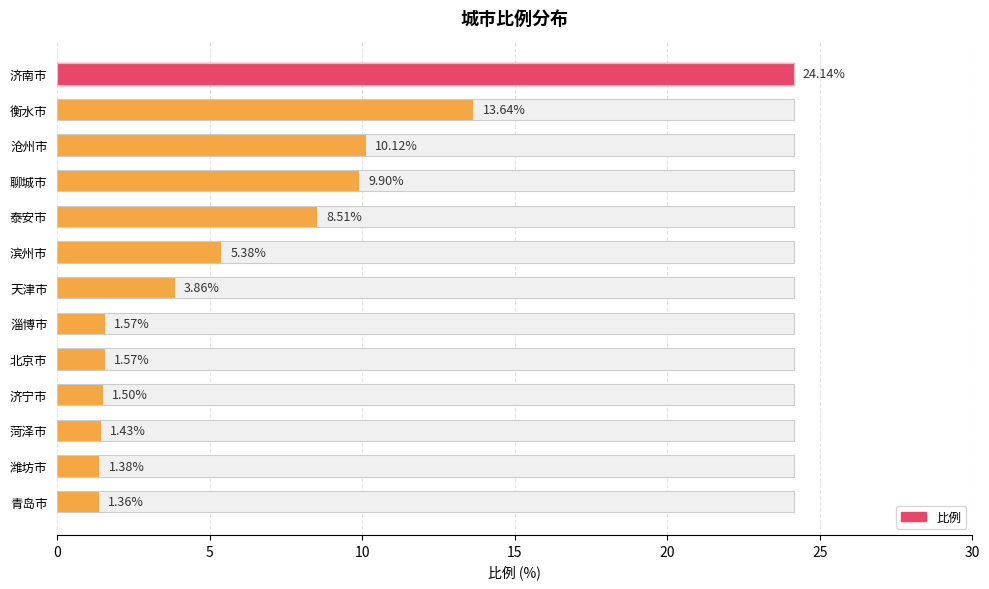

Are the bars horizontal?

Yes